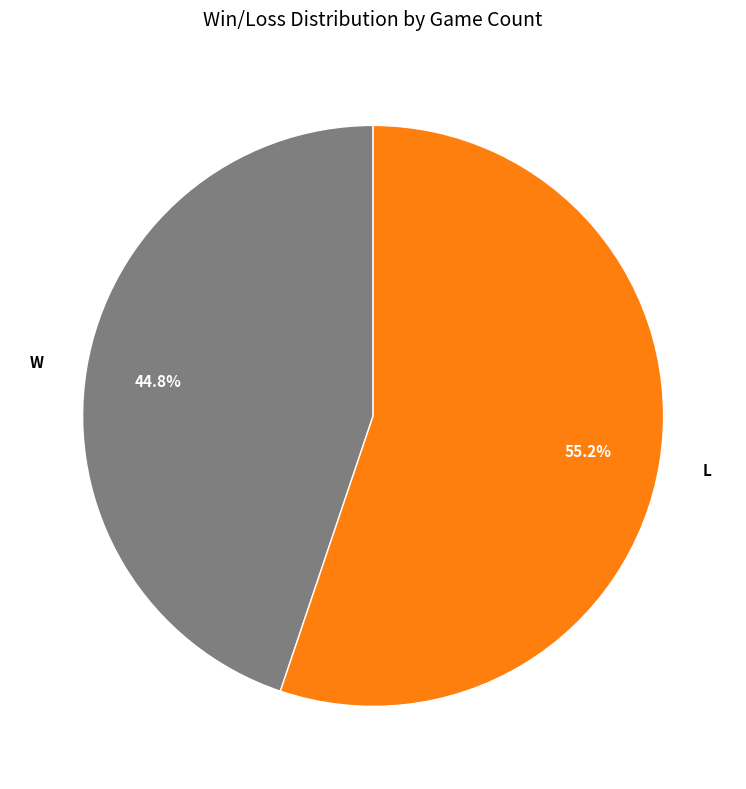

What is the smallest slice in the pie chart?

W